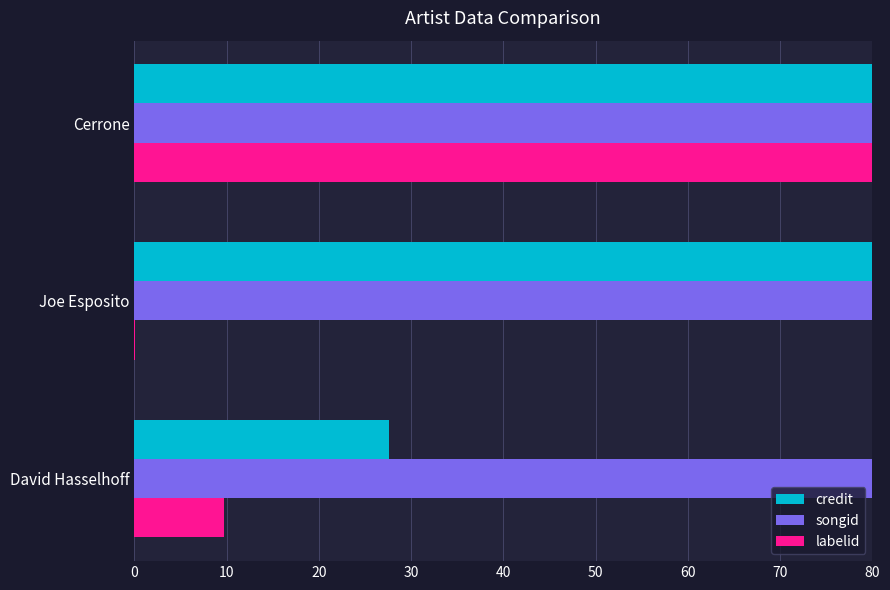

At which category is the sum across all series the highest?

Cerrone